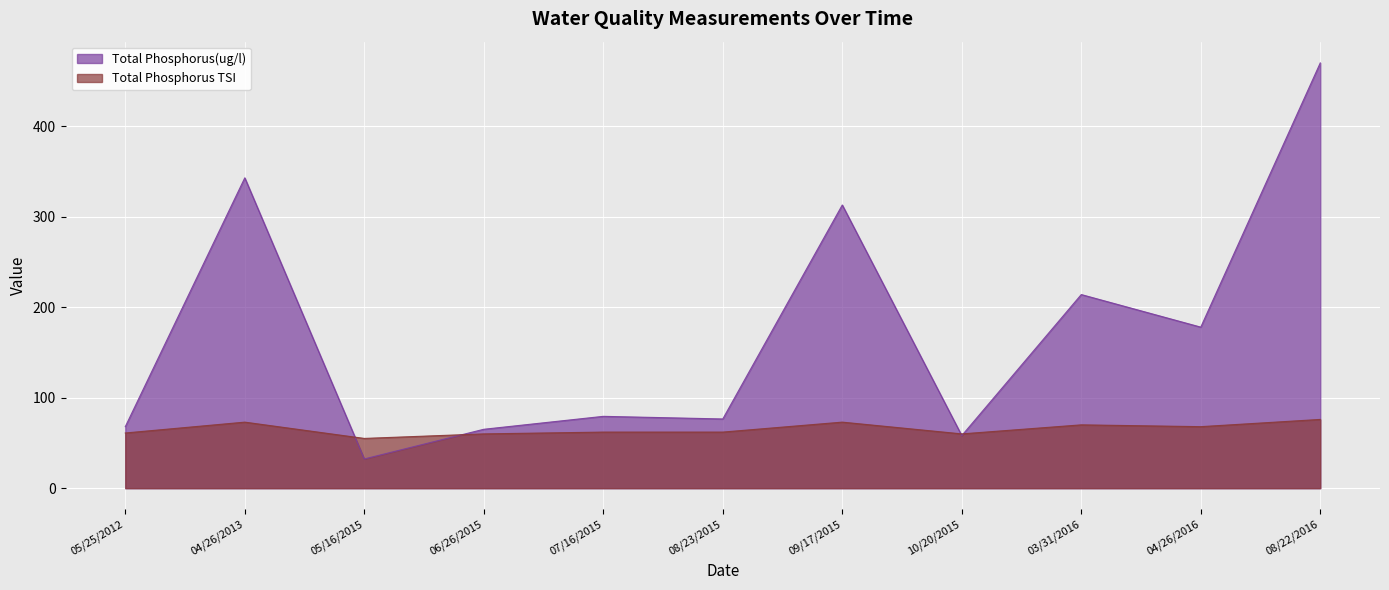

The value of Total Phosphorus(ug/l) at 03/31/2016 is 214.0. True or false?

True